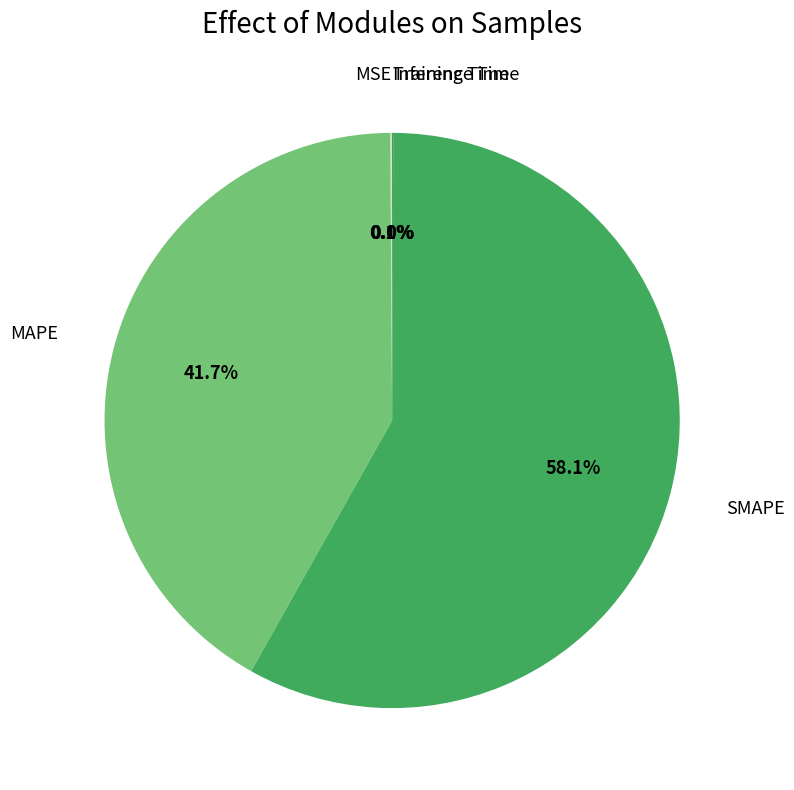

Is there a majority slice in this chart?

Yes